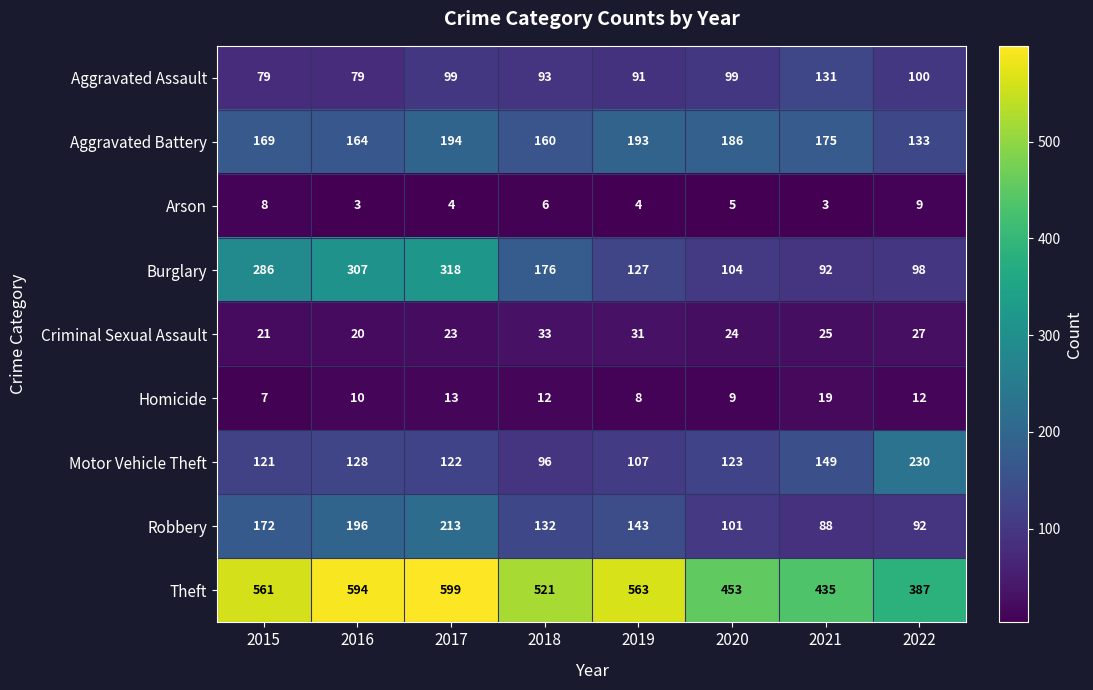

What is the minimum value shown in the chart?

3